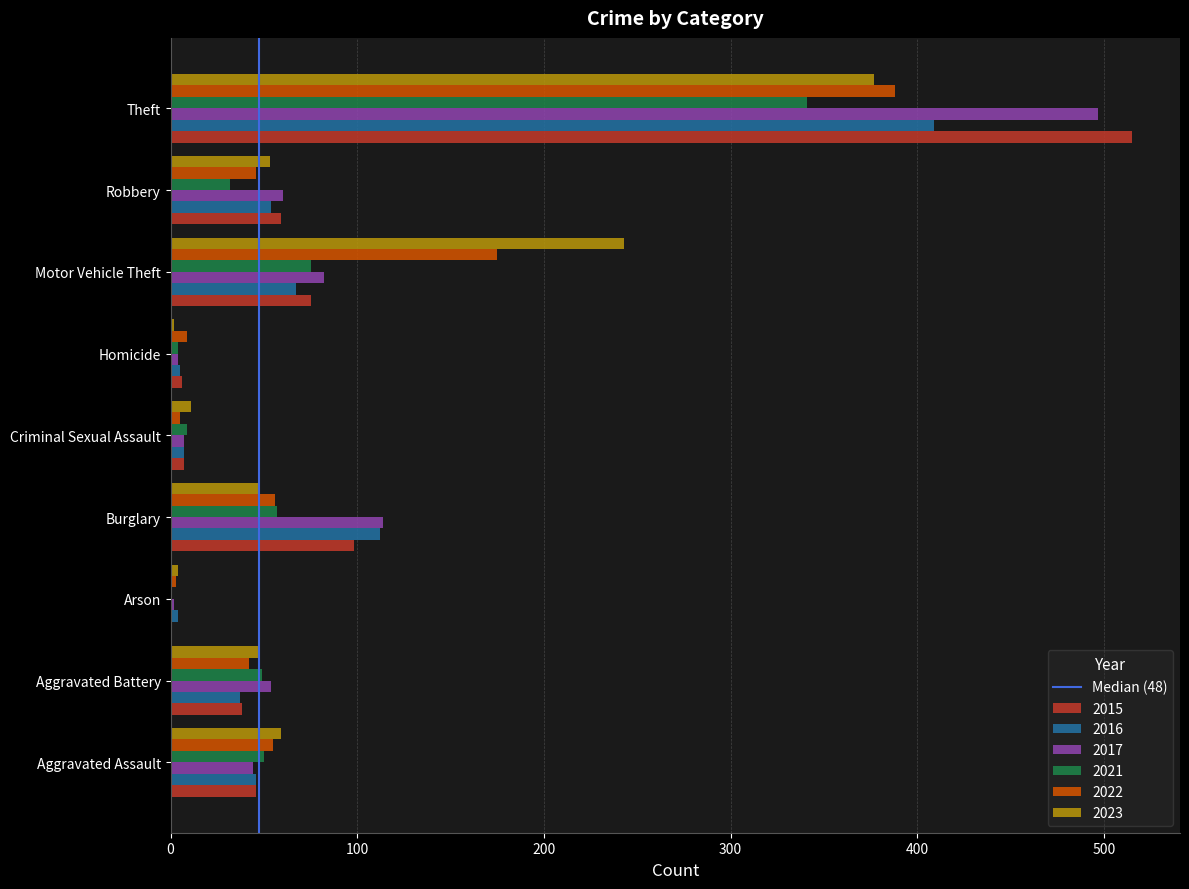

At which category is the sum across all series the highest?

Theft